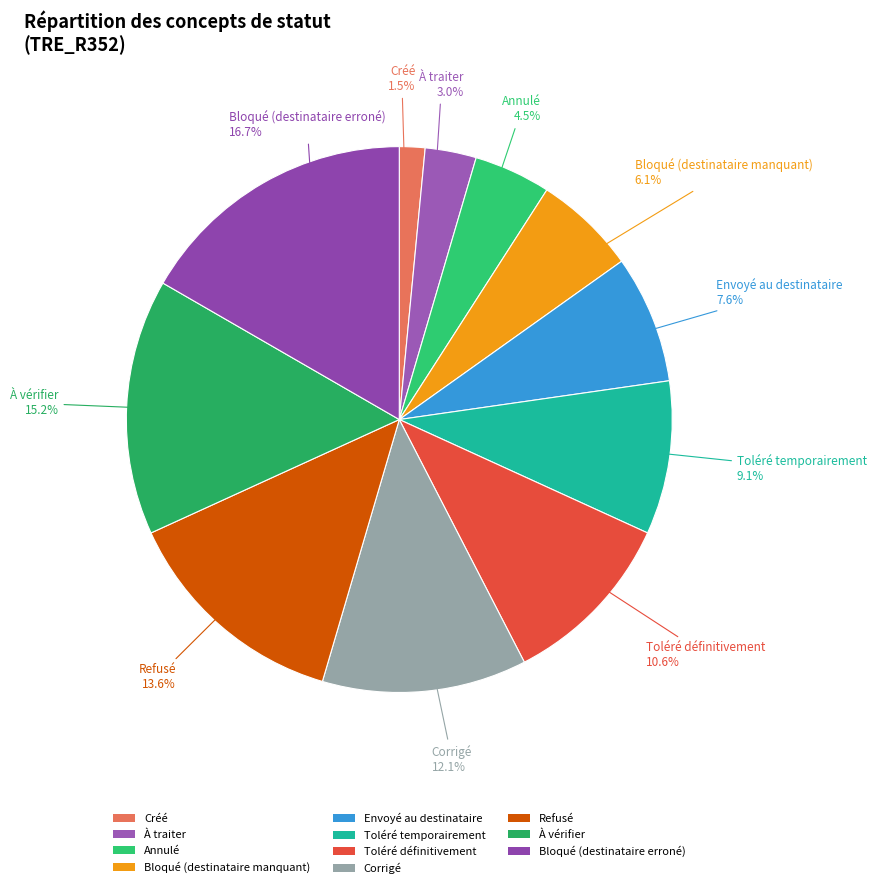

True or false: Toléré définitivement accounts for 11% of the total.

True